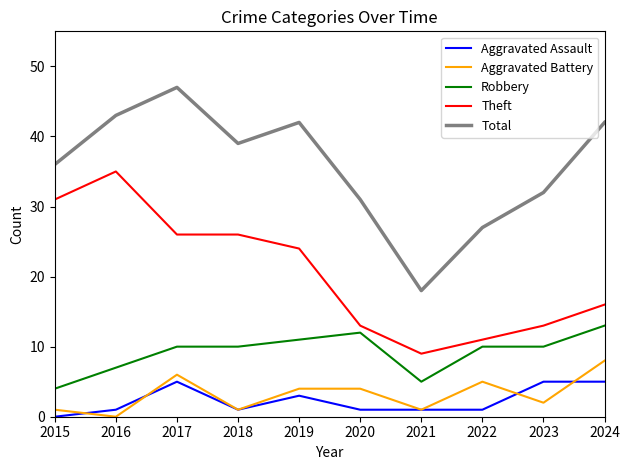

True or false: Total has a value of 42 at 2019.

True